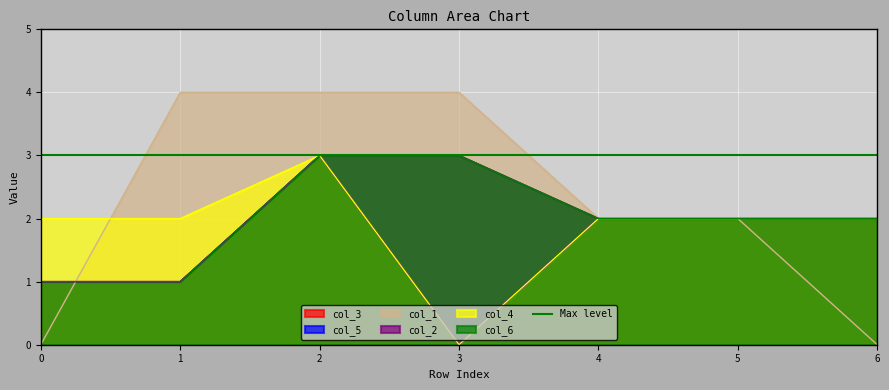

Which series changed the most between 1 and 5?

col_1